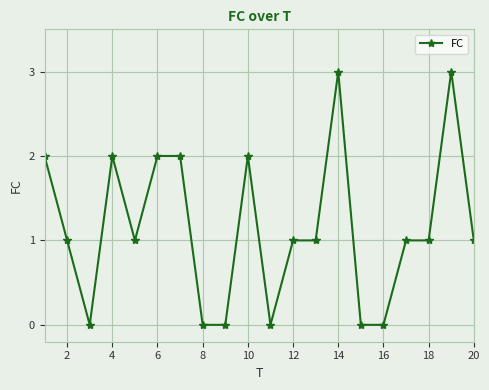

How many lines are shown in the chart?

1